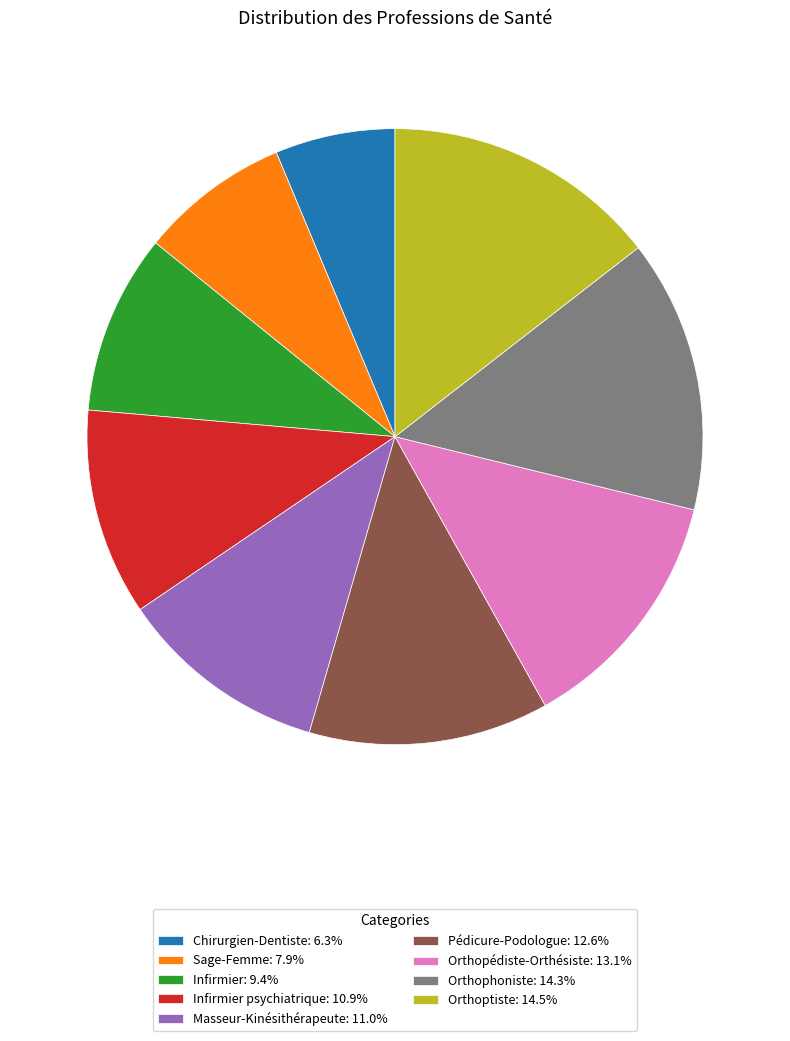

What is the ratio of the value at Masseur-Kinésithérapeute: 11.0% to the value at Orthopédiste-Orthésiste: 13.1%?

0.8